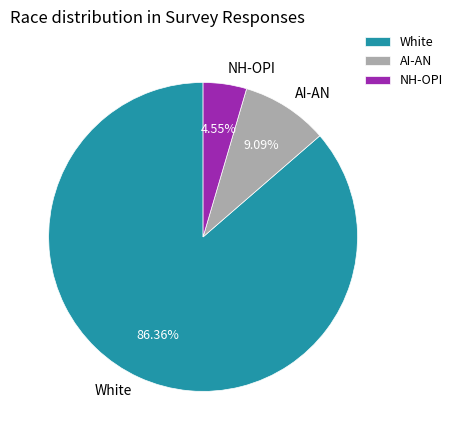

What is the ratio of the value at NH-OPI to the value at AI-AN?

0.5